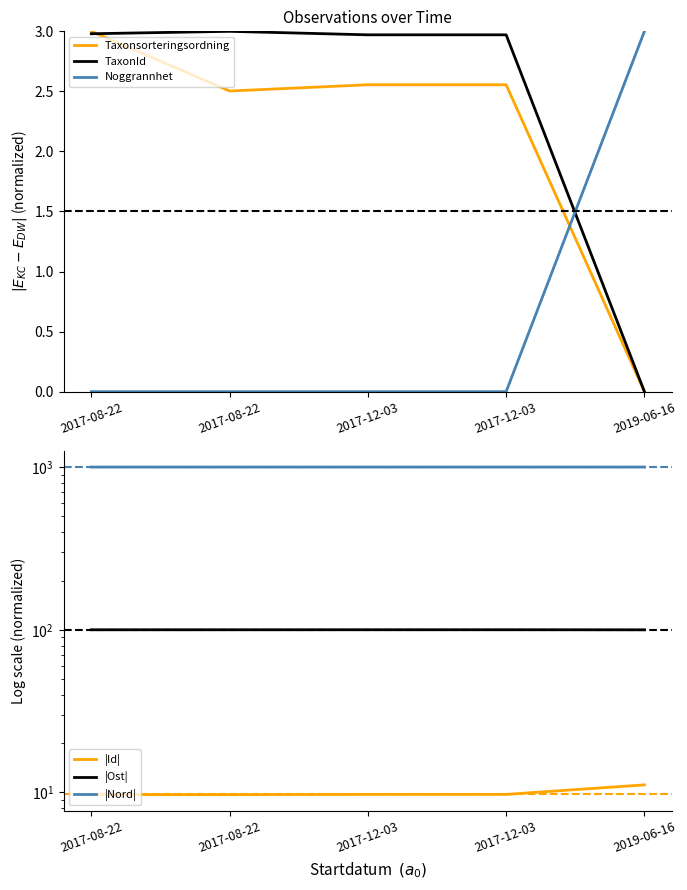

Reading right to left, what are all the values shown in this chart?

Taxonsorteringsordning: 2019-06-16=0.0	2017-12-03=2.6	2017-12-03=2.6	2017-08-22=2.5	2017-08-22=3.0
TaxonId: 2019-06-16=0.0	2017-12-03=3.0	2017-12-03=3.0	2017-08-22=3.0	2017-08-22=3.0
Noggrannhet: 2019-06-16=3.0	2017-12-03=0.0	2017-12-03=0.0	2017-08-22=0.0	2017-08-22=0.0
|Id|: 2019-06-16=11.1	2017-12-03=9.7	2017-12-03=9.7	2017-08-22=9.7	2017-08-22=9.7
|Ost|: 2019-06-16=99.9	2017-12-03=100.0	2017-12-03=100.0	2017-08-22=100.0	2017-08-22=100.0
|Nord|: 2019-06-16=1000.0	2017-12-03=1000.0	2017-12-03=1000.0	2017-08-22=1000.0	2017-08-22=1000.0